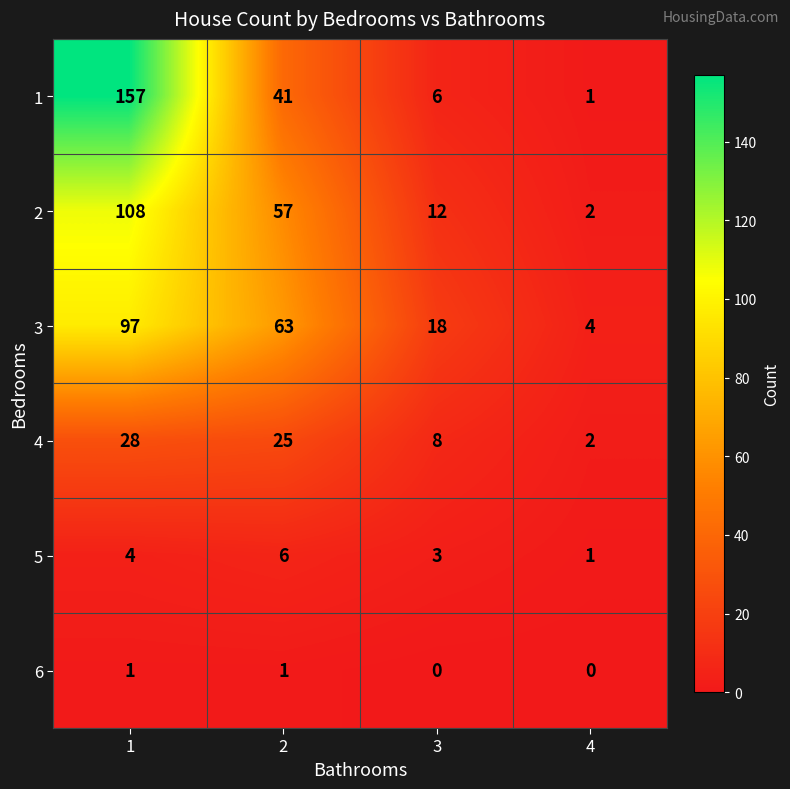

Reading left to right, transcribe all the data shown in this chart.

1: 157	41	6	1
2: 108	57	12	2
3: 97	63	18	4
4: 28	25	8	2
5: 4	6	3	1
6: 1	1	0	0